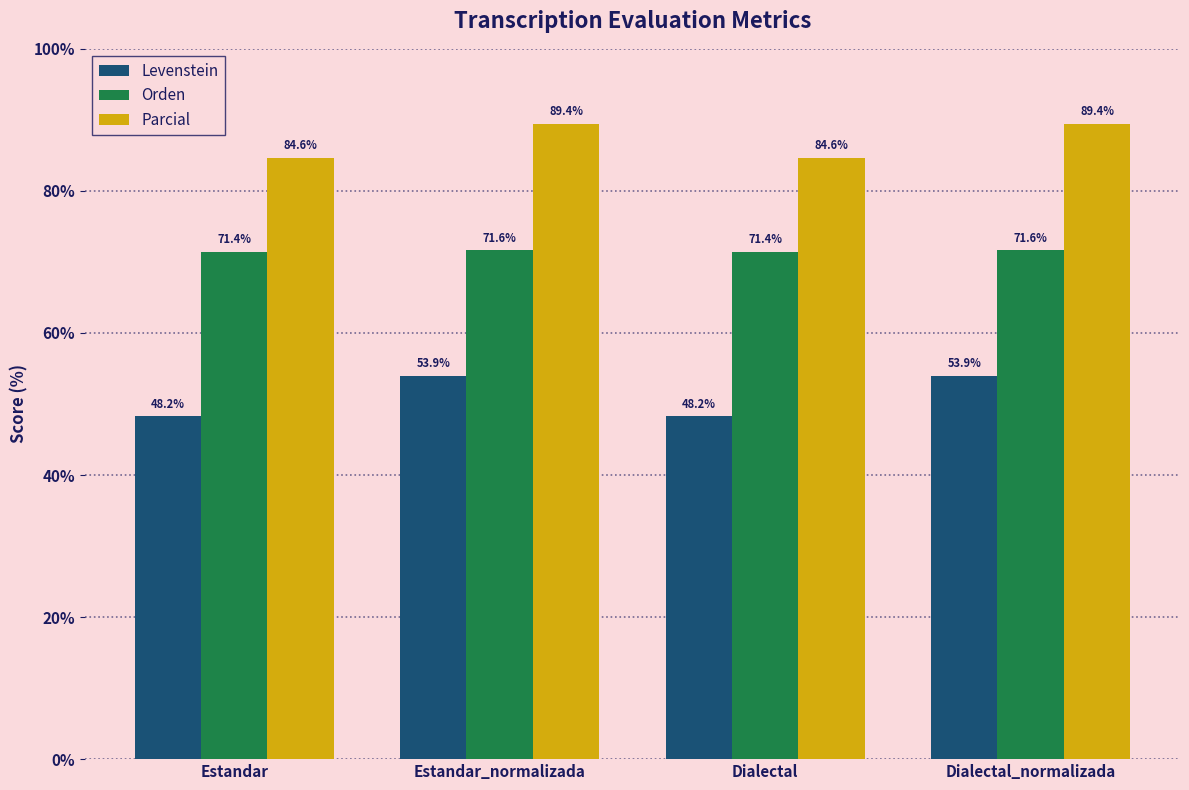

What is the sum of the Levenstein values at Dialectal_normalizada and Estandar_normalizada?

107.9